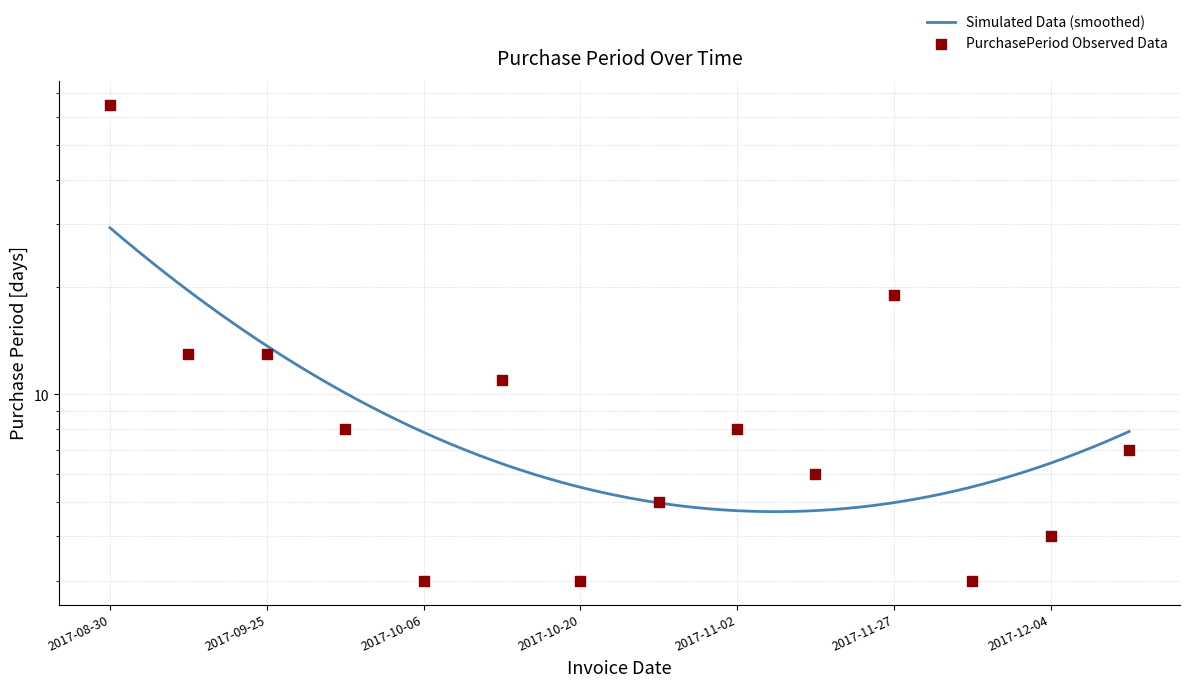

Between 2017-11-27 and 2017-10-06, which is larger?

2017-11-27